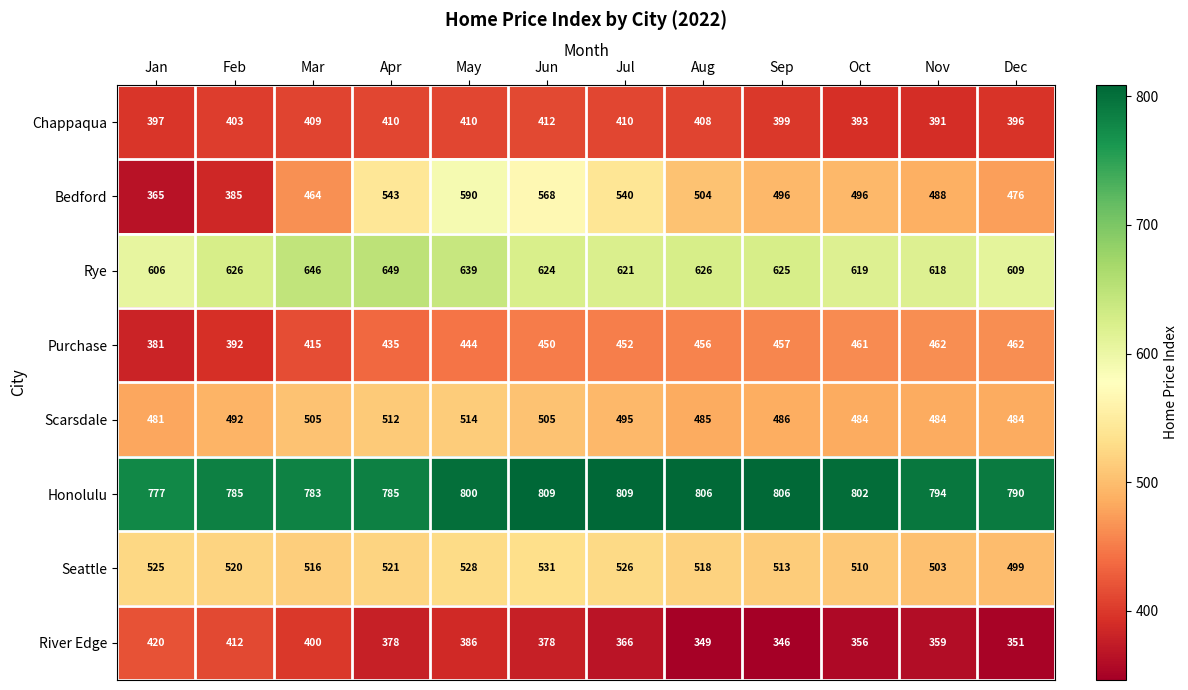

Rank the series at Sep from lowest to highest value.

River Edge, Chappaqua, Purchase, Scarsdale, Bedford, Seattle, Rye, Honolulu